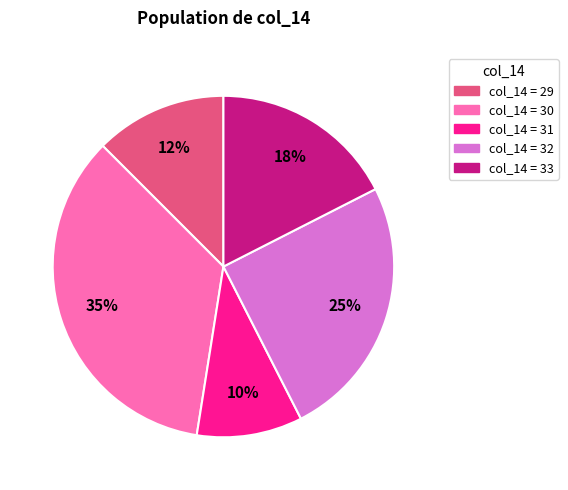

How many segments does this pie chart have?

5